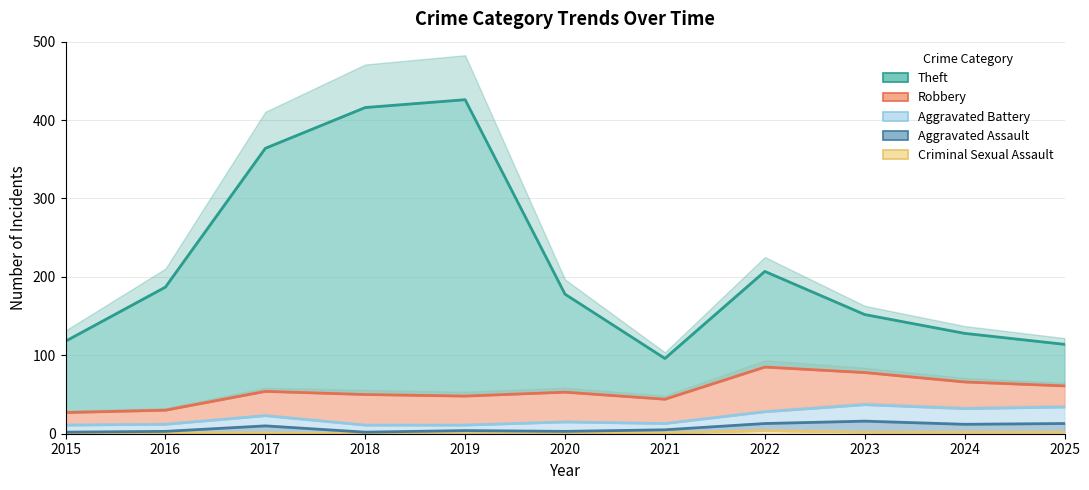

At which category does Criminal Sexual Assault reach its first local peak?

2022